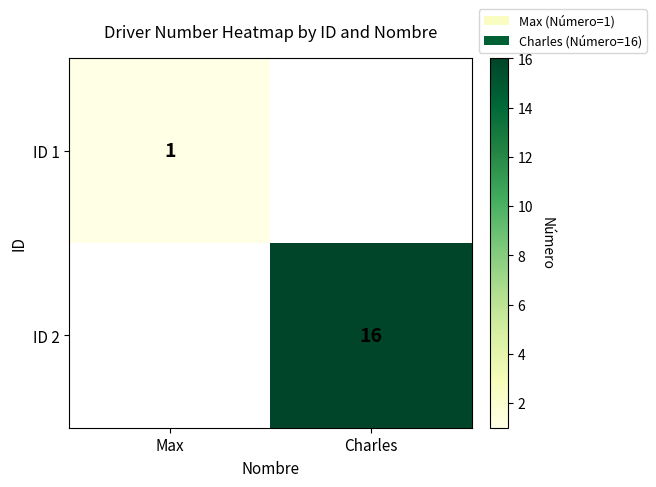

Count the number of categories in the chart.

2